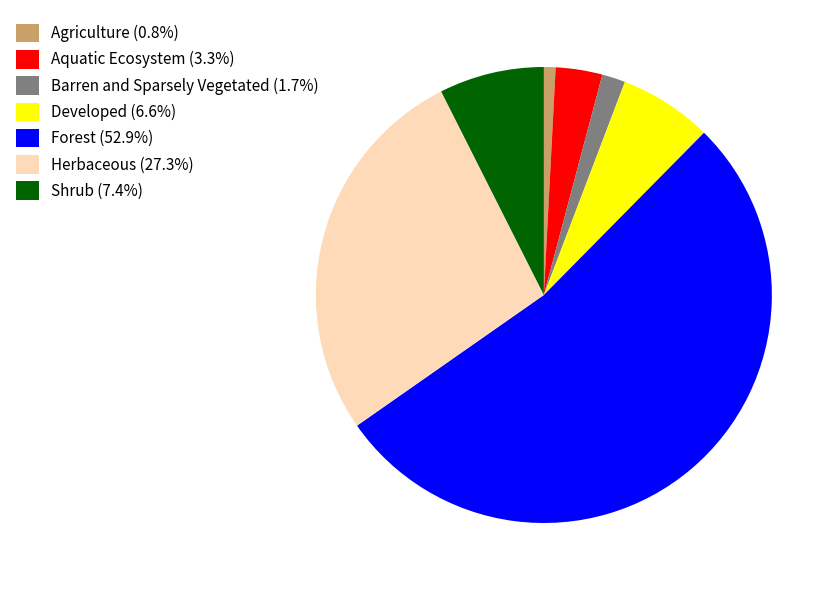

Is the sum of Developed (6.6%) and Herbaceous (27.3%) greater than half?

No